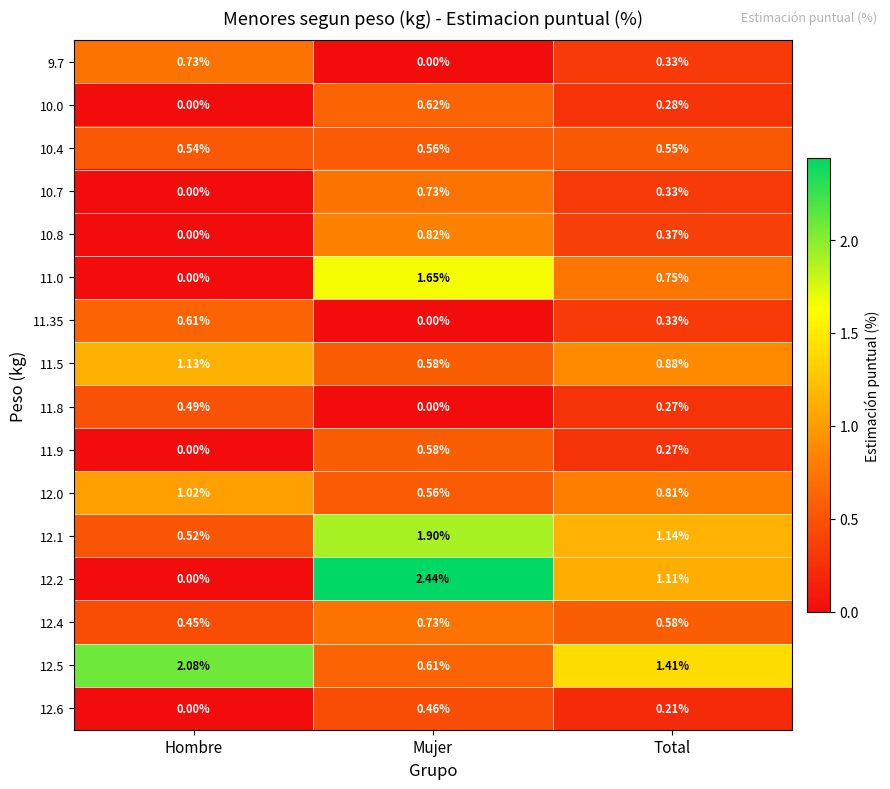

At which category is the sum across all series the highest?

Mujer